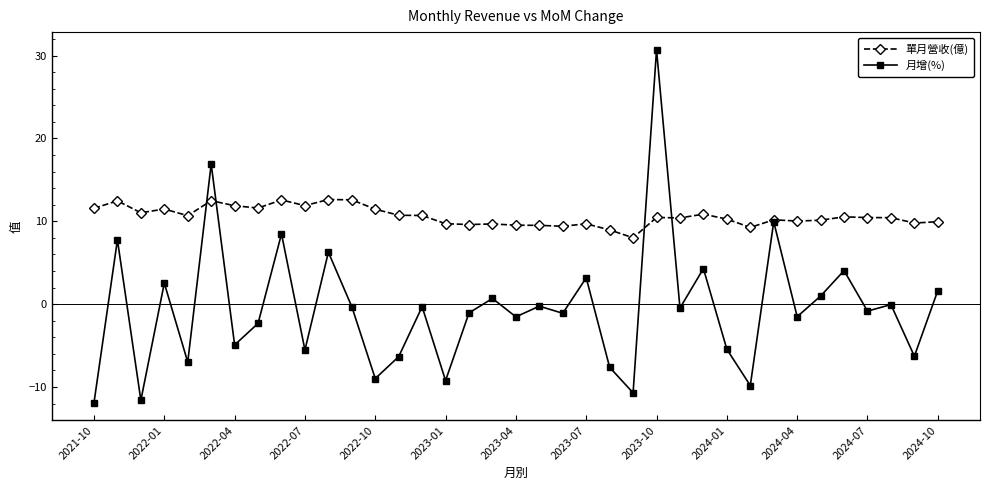

True or false: 月增(%) and 單月營收(億) intersect in this chart.

True